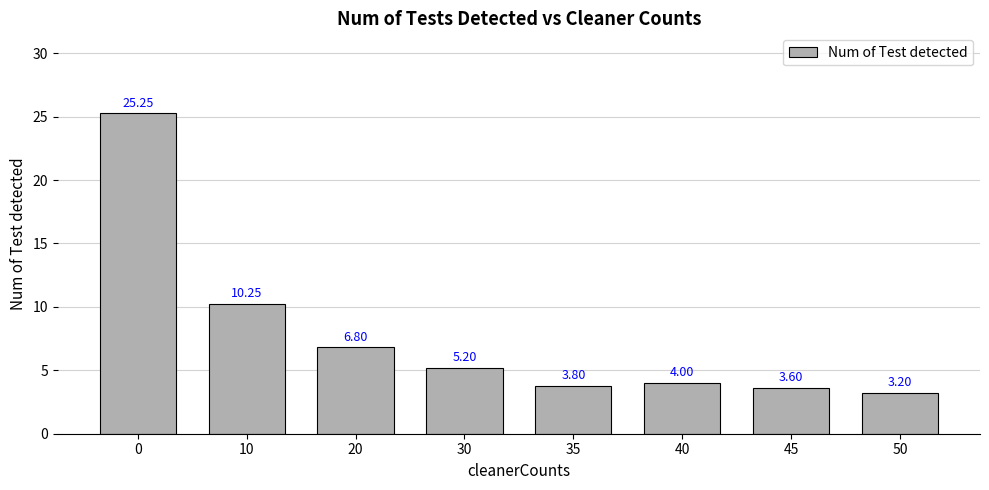

List the labels in order of value, largest first.

0, 10, 20, 30, 40, 35, 45, 50